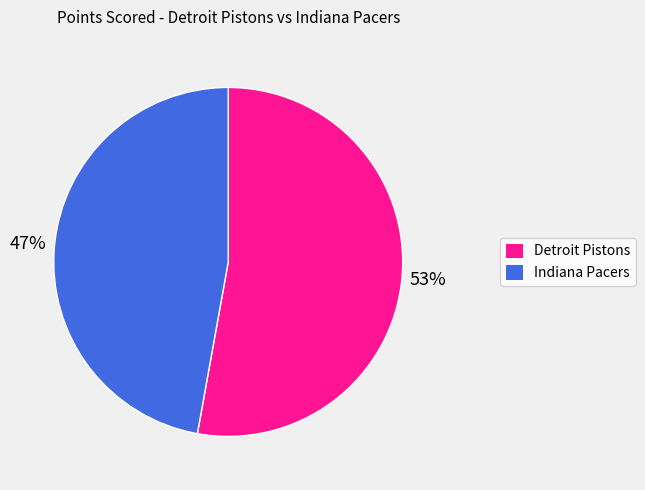

To the nearest percent, what is the difference between the largest and smallest slice percentages?

6%